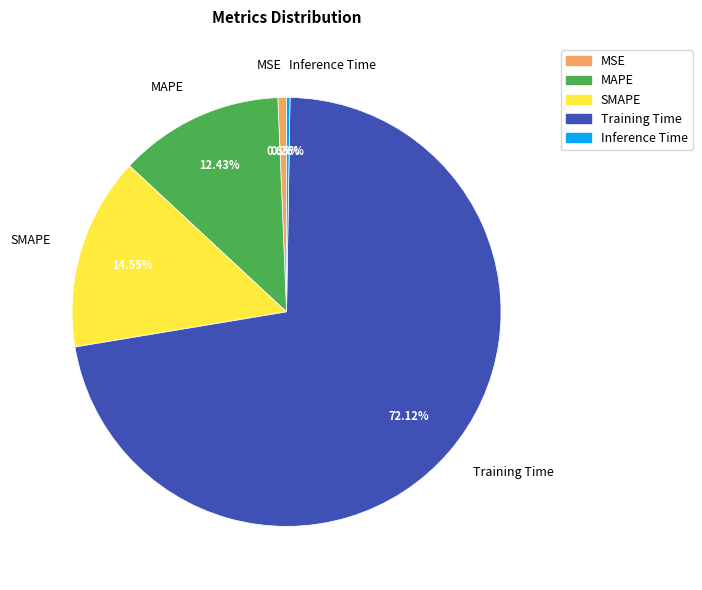

Is there any slice that represents more than half of the pie?

Yes